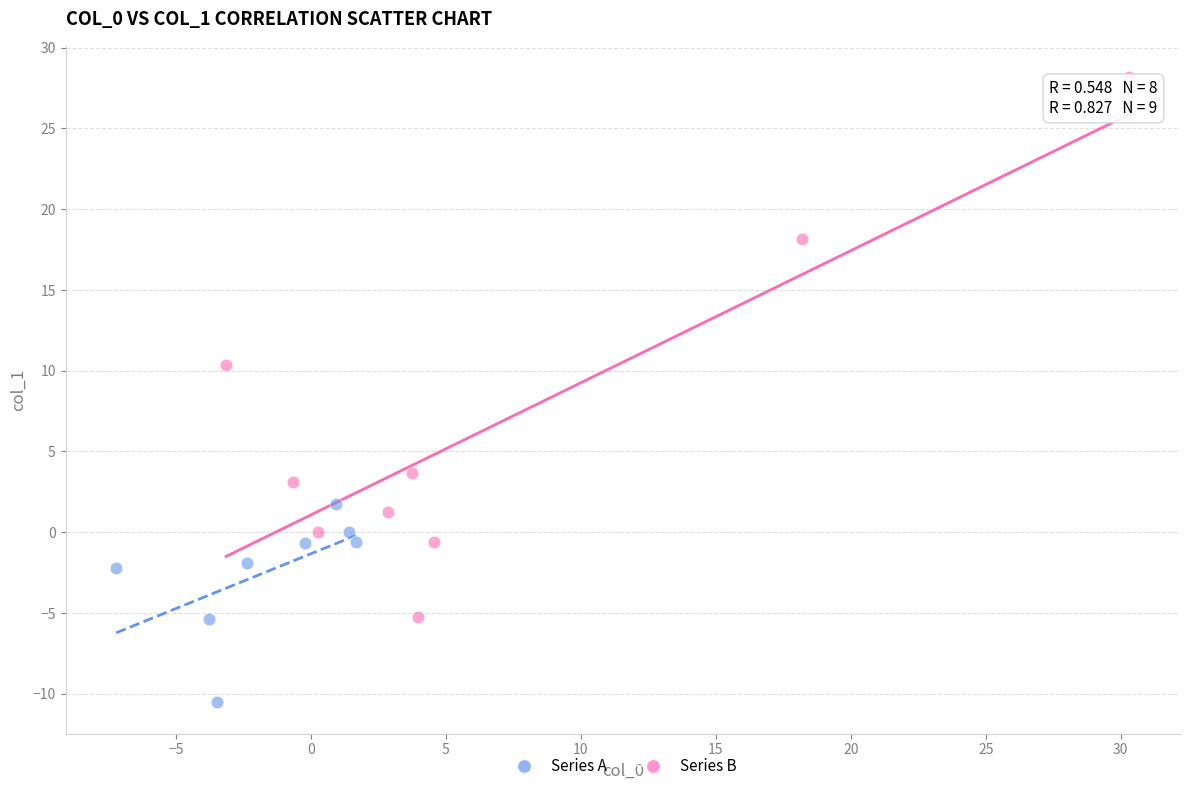

What are all the series names shown in the legend?

Series A, Series B